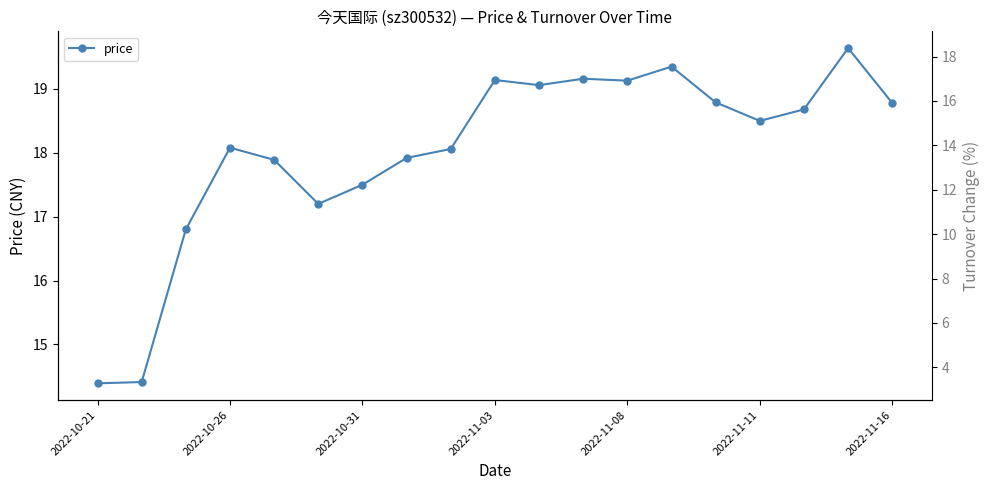

Which series has the widest spread of values?

t_change